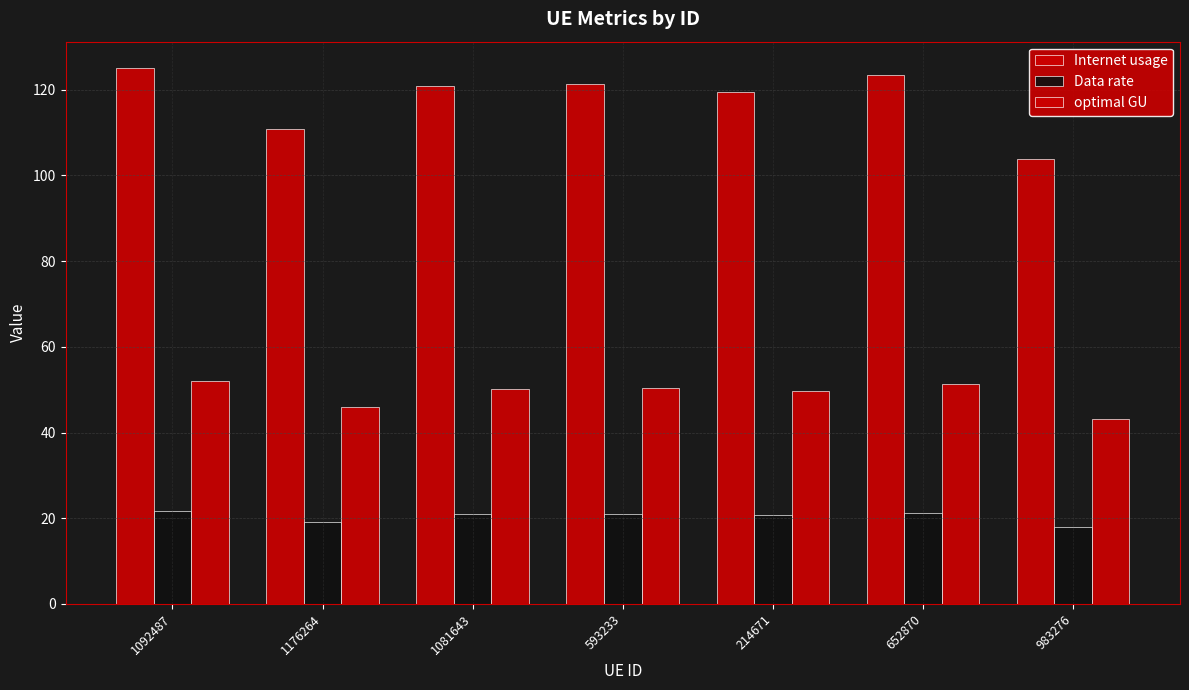

How many series are shown in this chart?

3